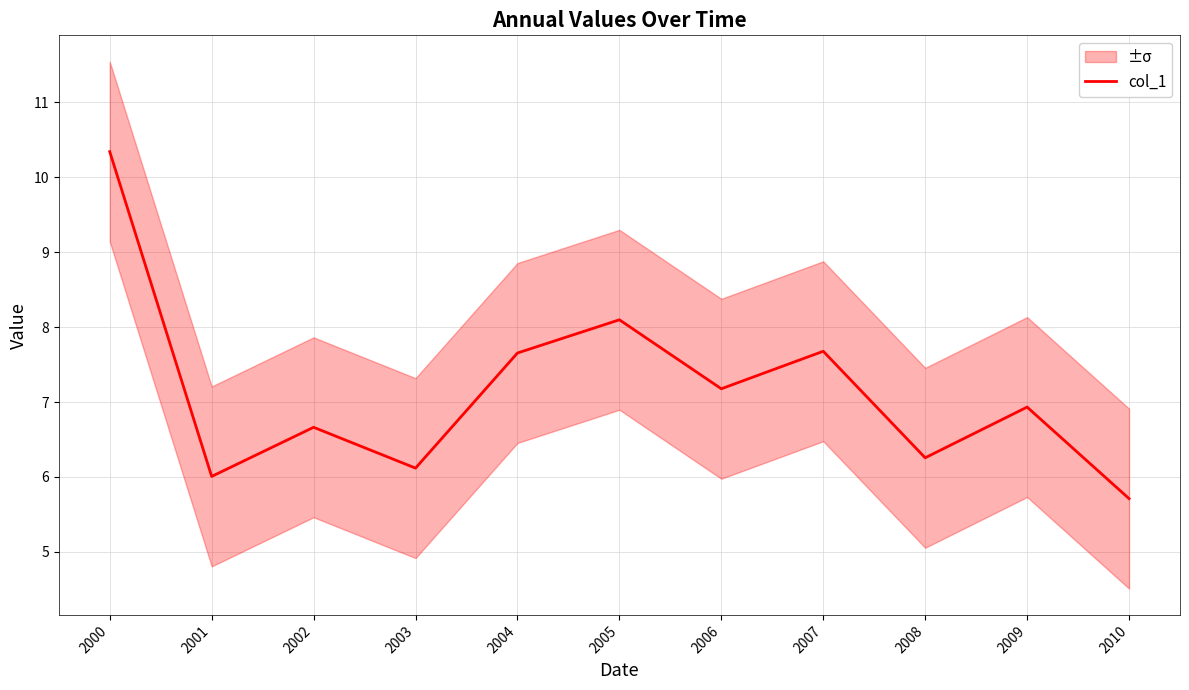

What is the approximate value at 2006?

7.2